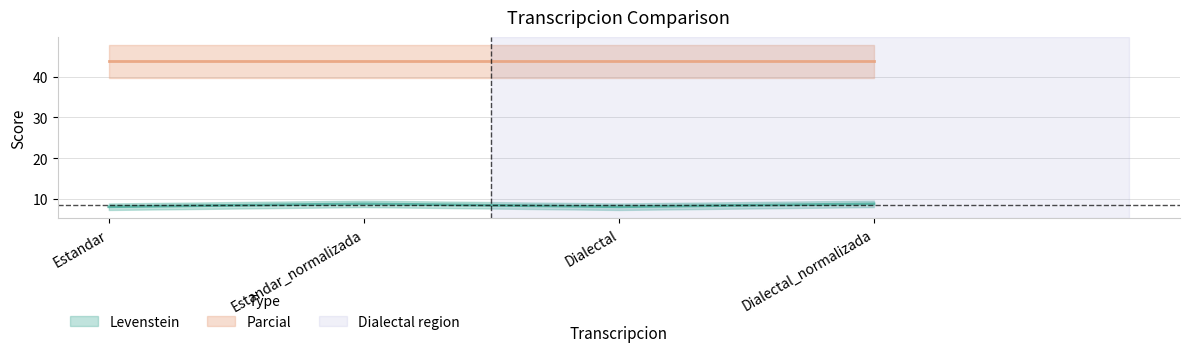

Rank the categories by value from lowest to highest.

Estandar, Dialectal, Estandar_normalizada, Dialectal_normalizada